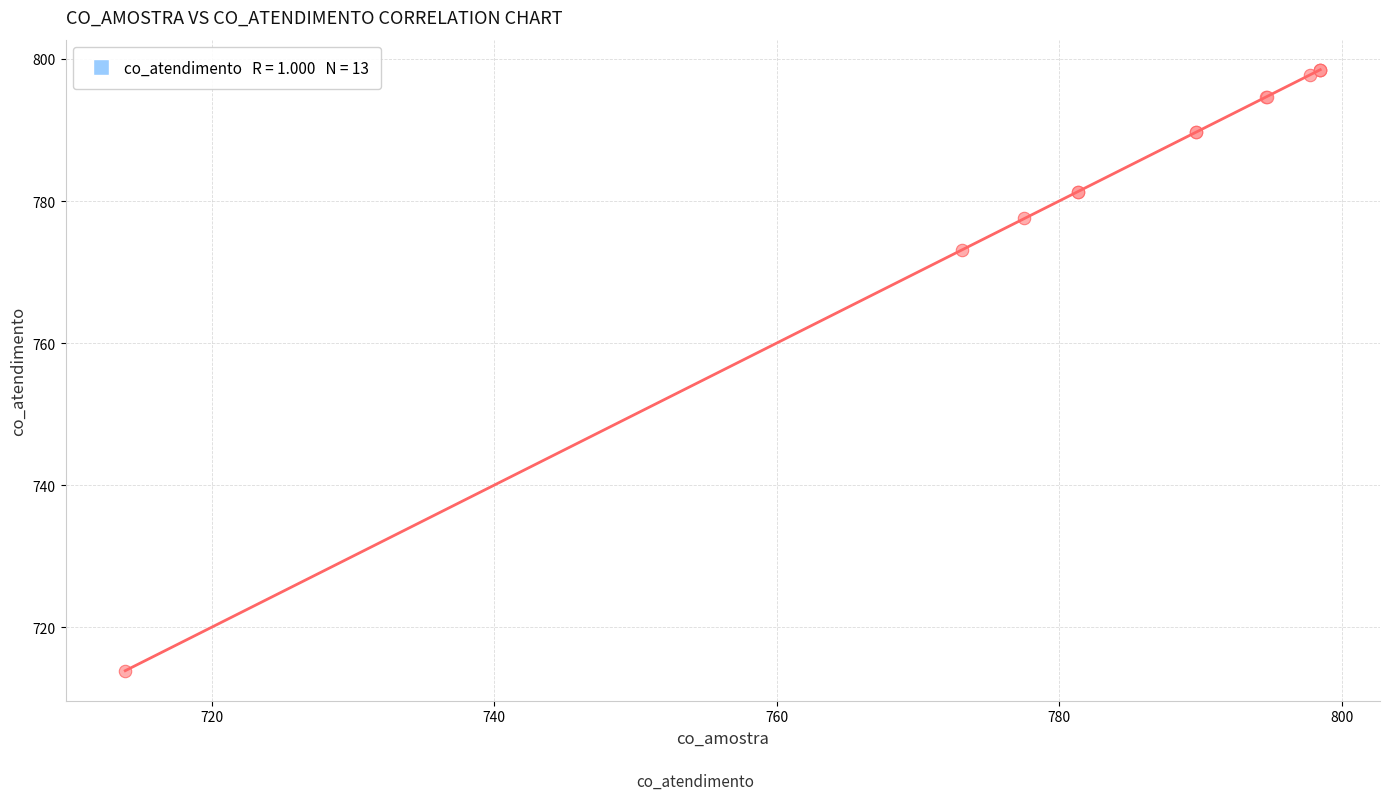

What Y value in the scatter plot is closest to 756?

773.2